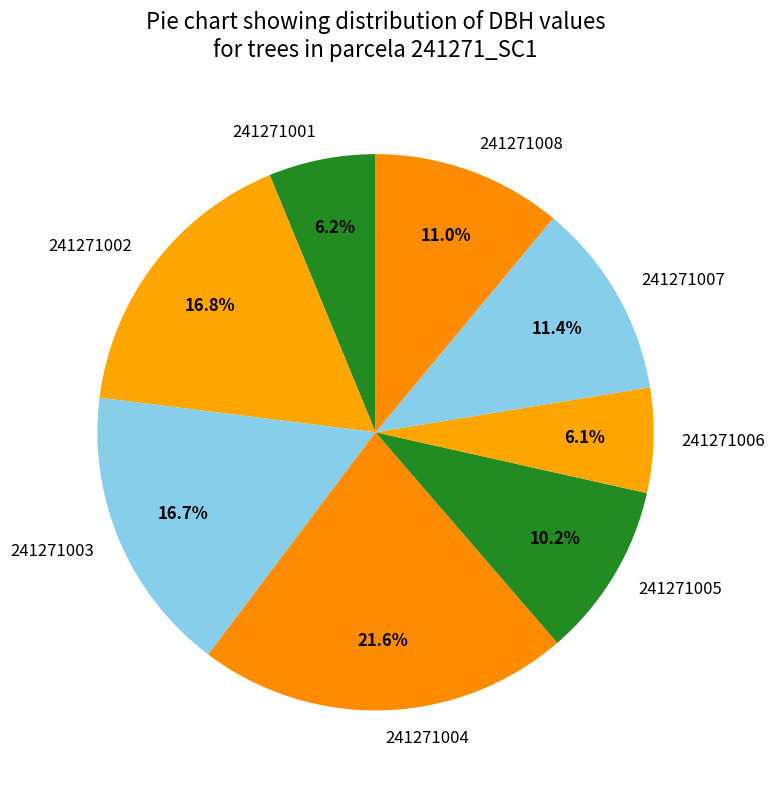

What percentage is the 241271008 slice, to the nearest percent?

11%